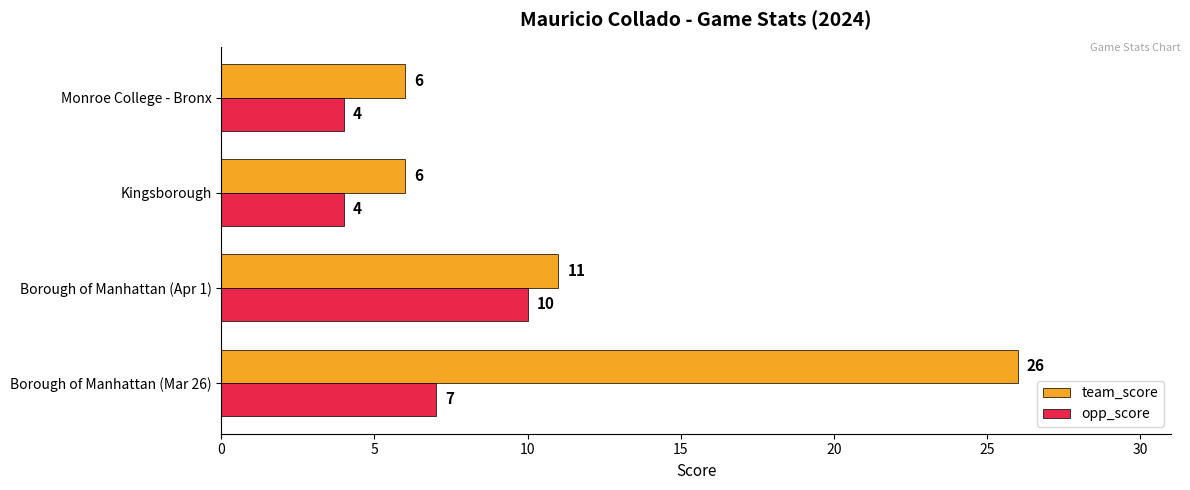

Which series has the widest spread of values?

team_score